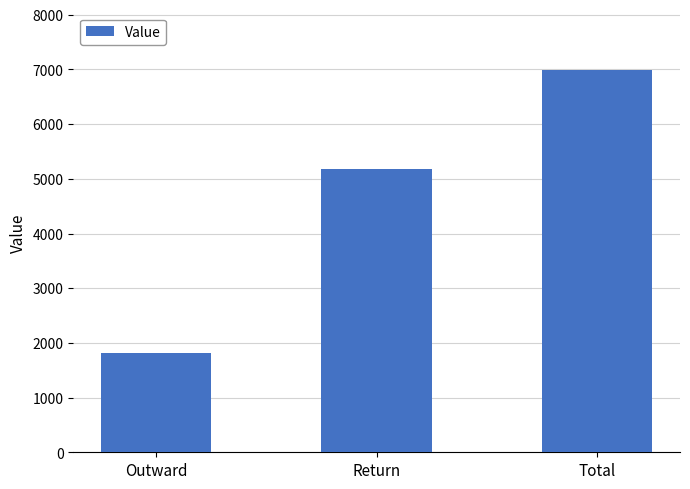

Reading left to right, what are all the values shown in this chart?

Outward=1815	Return=5175	Total=6990